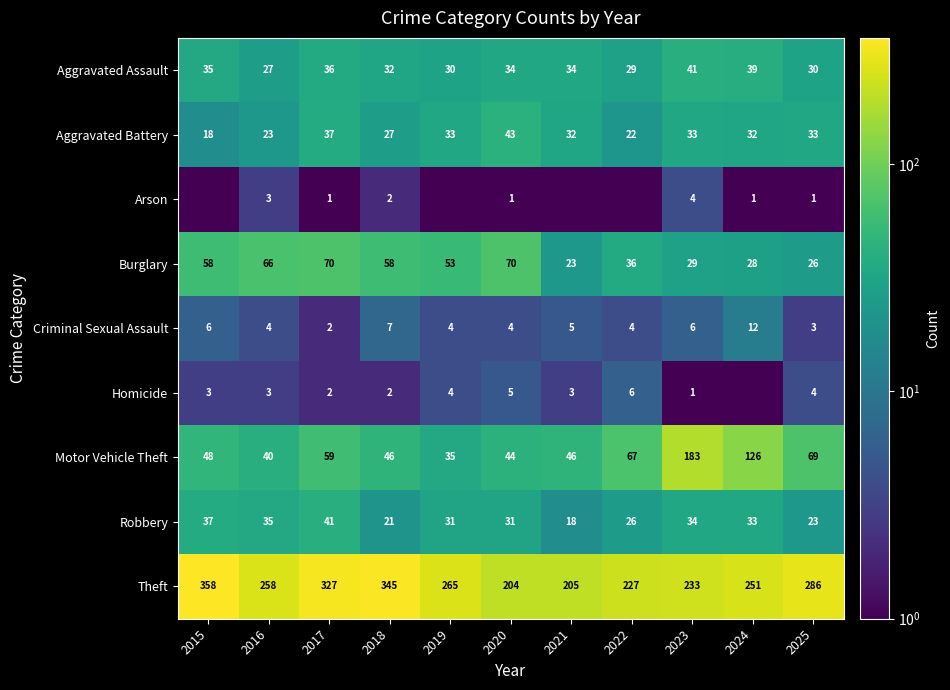

What is the lowest value of the Aggravated Battery series?

18.0